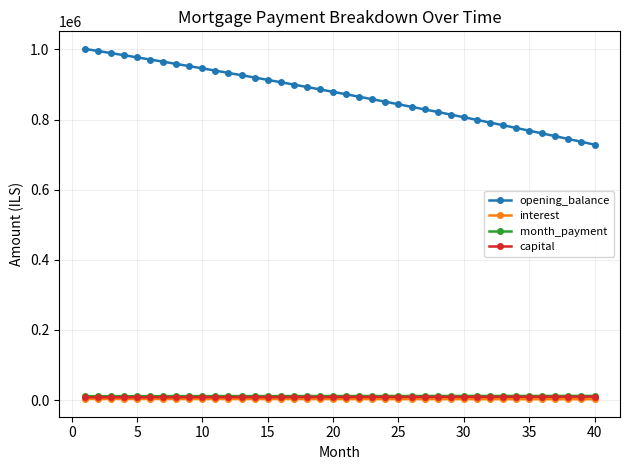

What is the maximum value shown in the chart?

1001833.3